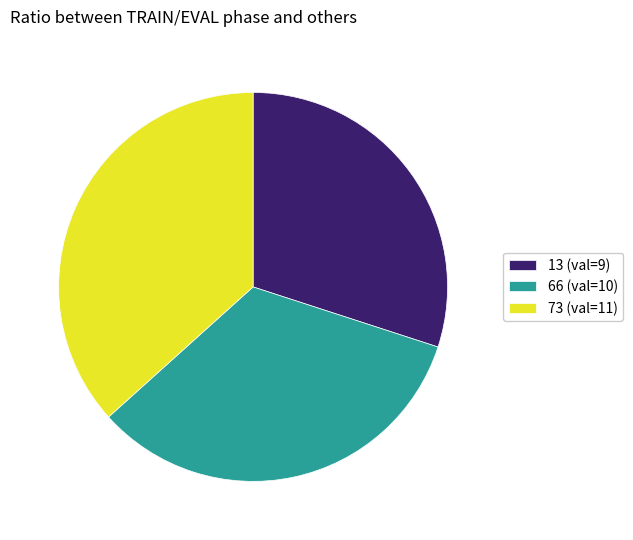

The 13 (val=9) slice represents 19% of the pie. True or false?

False